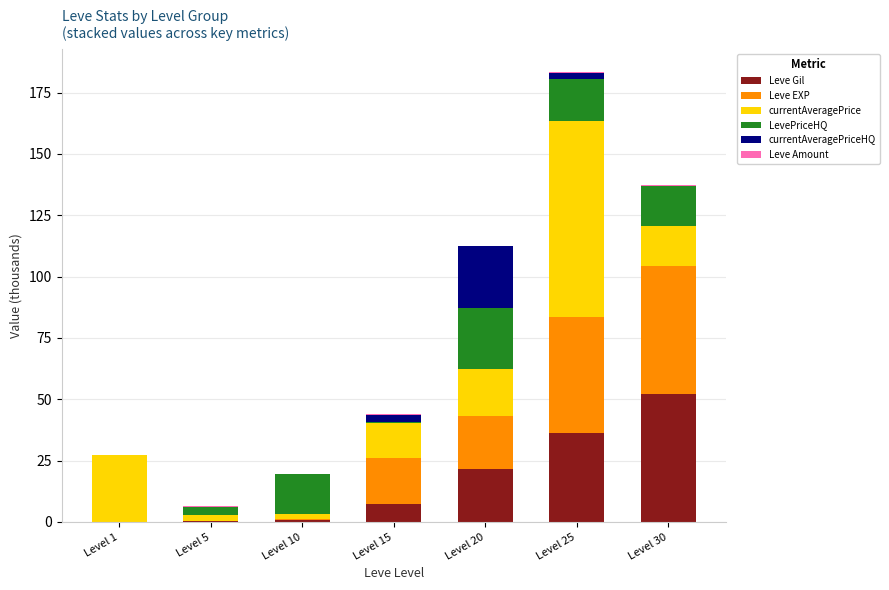

At which category is the sum across all series the highest?

Level 25